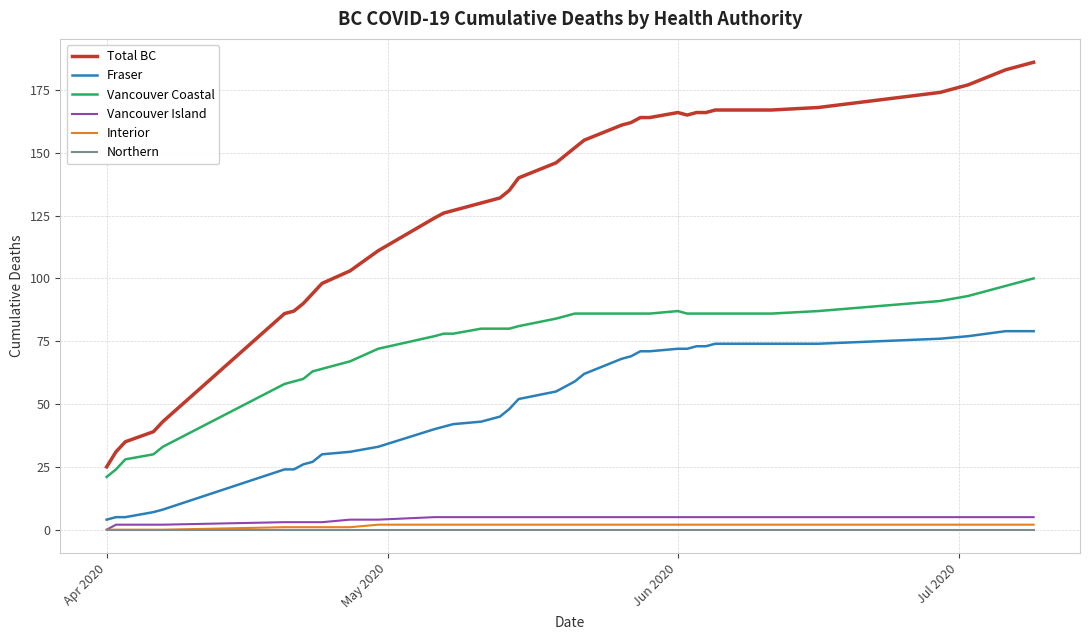

Reading right to left, extract all data points from this chart.

Total BC: 186	183	177	174	168	167	167	167	166	166	165	166	164	164	162	161	155	152	149	146	140	135	132	131	130	127	126	124	111	103	98	94	90	87	86	43	39	35	31	25
Fraser: 79	79	77	76	74	74	74	74	73	73	72	72	71	71	69	68	62	59	57	55	52	48	45	44	43	42	41	40	33	31	30	27	26	24	24	8	7	5	5	4
Vancouver Coastal: 100	97	93	91	87	86	86	86	86	86	86	87	86	86	86	86	86	86	85	84	81	80	80	80	80	78	78	77	72	67	64	63	60	59	58	33	30	28	24	21
Vancouver Island: 5	5	5	5	5	5	5	5	5	5	5	5	5	5	5	5	5	5	5	5	5	5	5	5	5	5	5	5	4	4	3	3	3	3	3	2	2	2	2	0
Interior: 2	2	2	2	2	2	2	2	2	2	2	2	2	2	2	2	2	2	2	2	2	2	2	2	2	2	2	2	2	1	1	1	1	1	1	0	0	0	0	0
Northern: 0	0	0	0	0	0	0	0	0	0	0	0	0	0	0	0	0	0	0	0	0	0	0	0	0	0	0	0	0	0	0	0	0	0	0	0	0	0	0	0